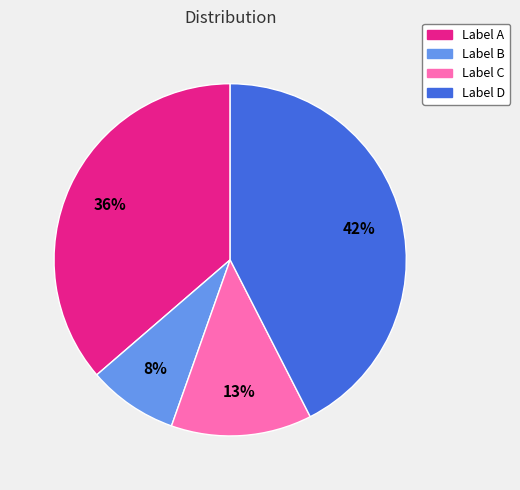

To the nearest percent, what is the average slice percentage?

25%